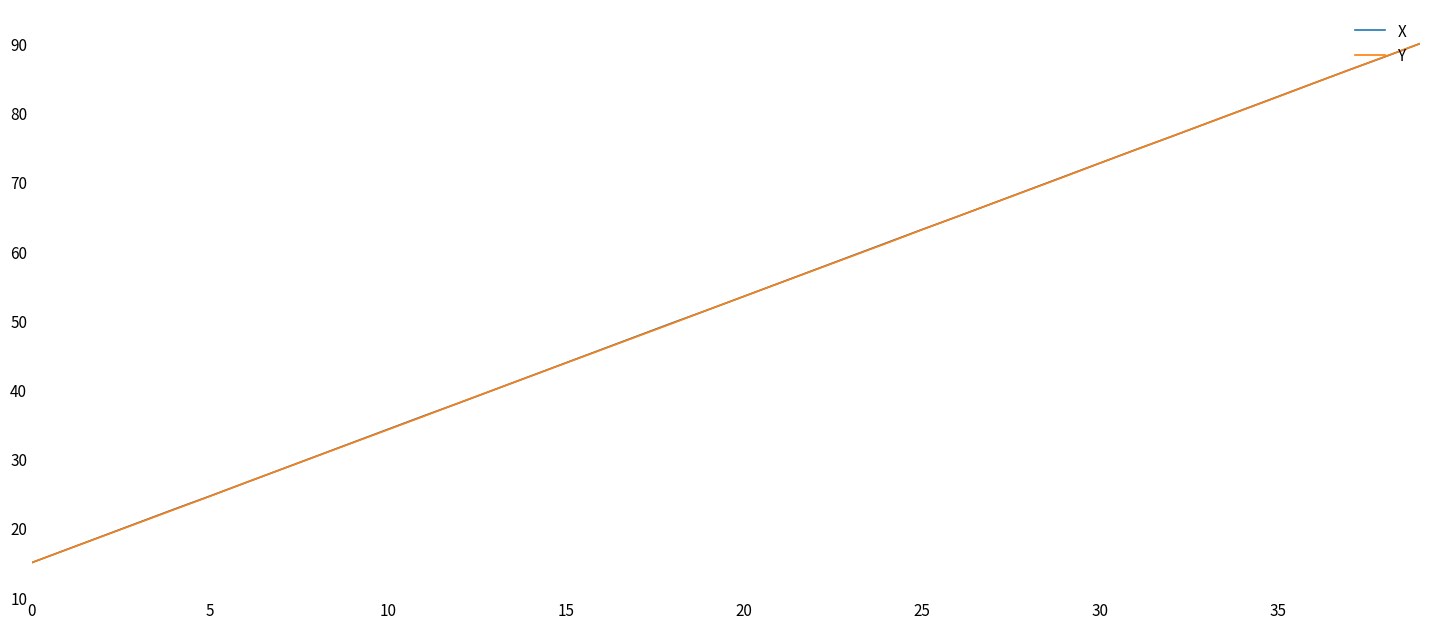

What is the smallest value displayed?

15.0